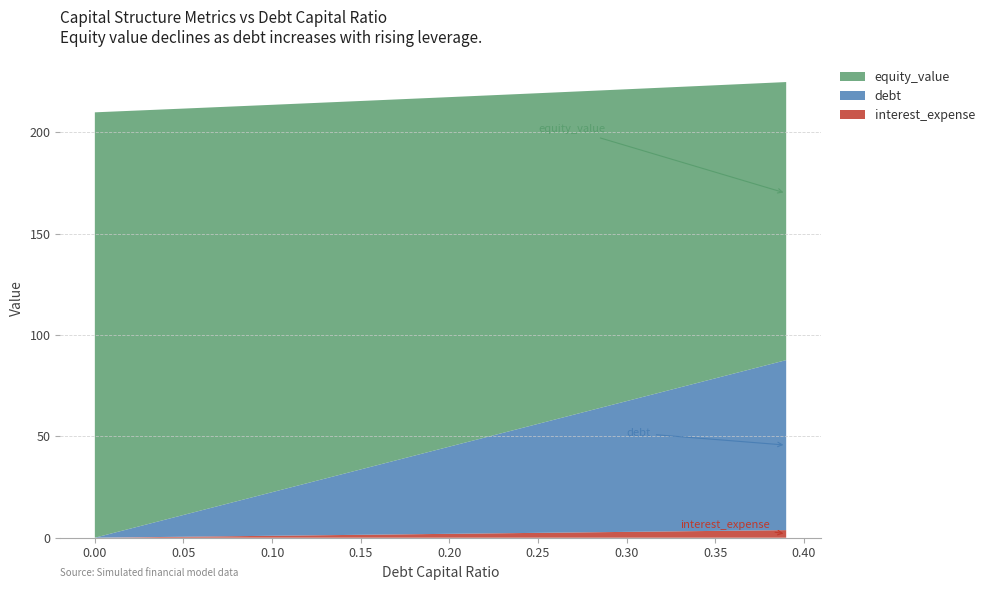

Reading left to right, what are all the values shown in this chart?

interest_expense: 0.0=0.0	0.05=0.5	0.1=1.0	0.15=1.4	0.2=1.9	0.25=2.4	0.3=2.9	0.35=3.4	0.39=3.7
debt: 0.0=0.0	0.05=10.8	0.1=21.5	0.15=32.3	0.2=43.0	0.25=53.8	0.3=64.5	0.35=75.3	0.39=83.9
equity_value: 0.0=209.9	0.05=200.5	0.1=191.1	0.15=181.8	0.2=172.5	0.25=163.2	0.3=153.9	0.35=144.6	0.39=137.2